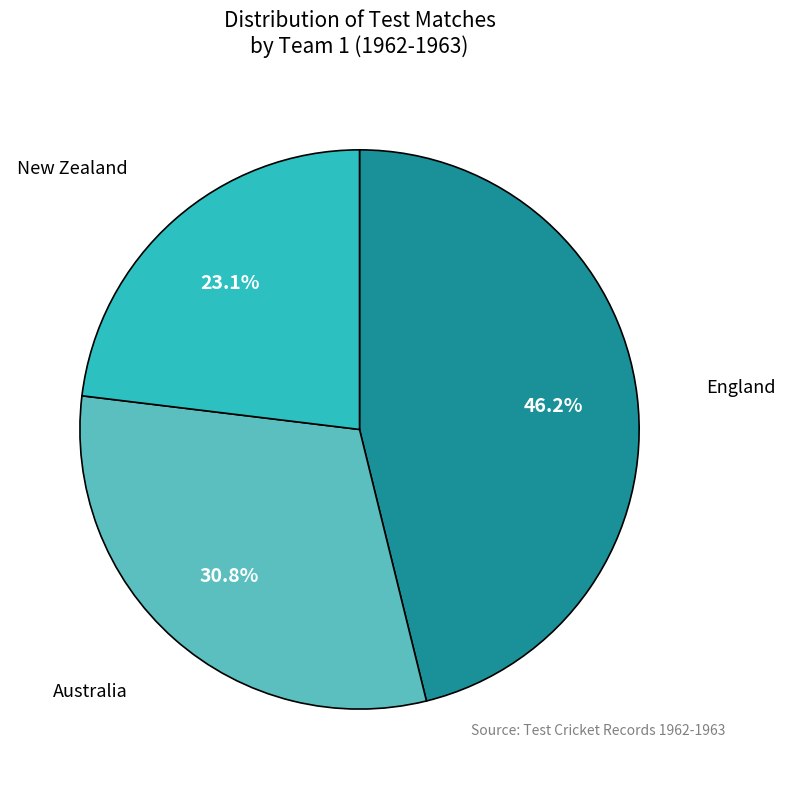

How many segments does this pie chart have?

3